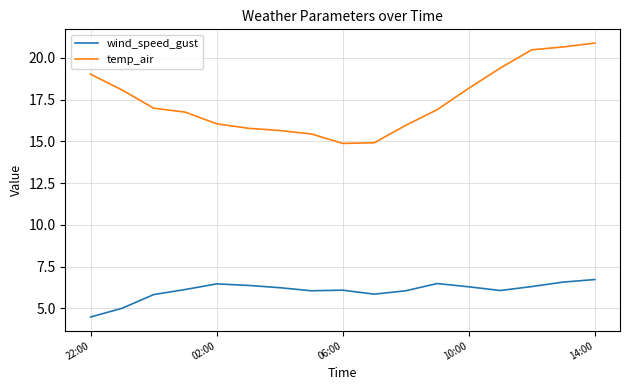

What is the difference between the maximum and minimum values in the temp_air series?

6.0